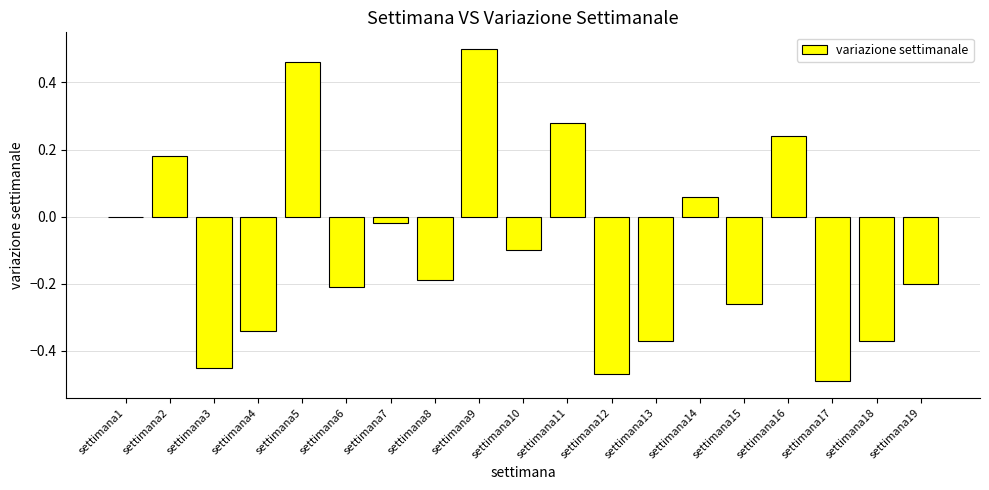

True or false: the data shows -0.2 at settimana8.

True